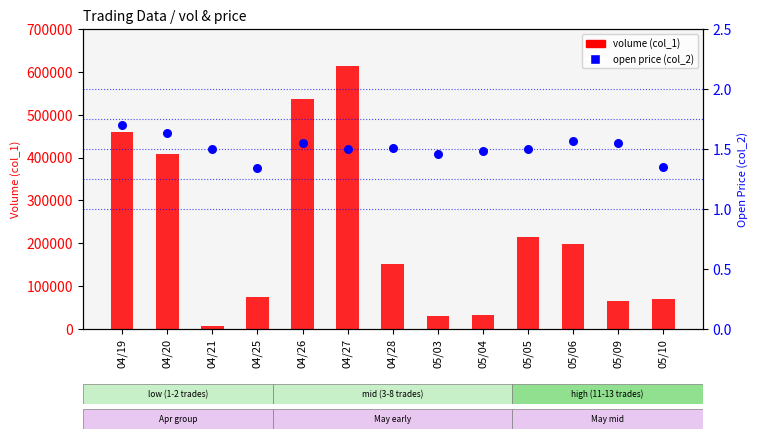

Which series reaches the minimum Y coordinate?

col_2 (open price)